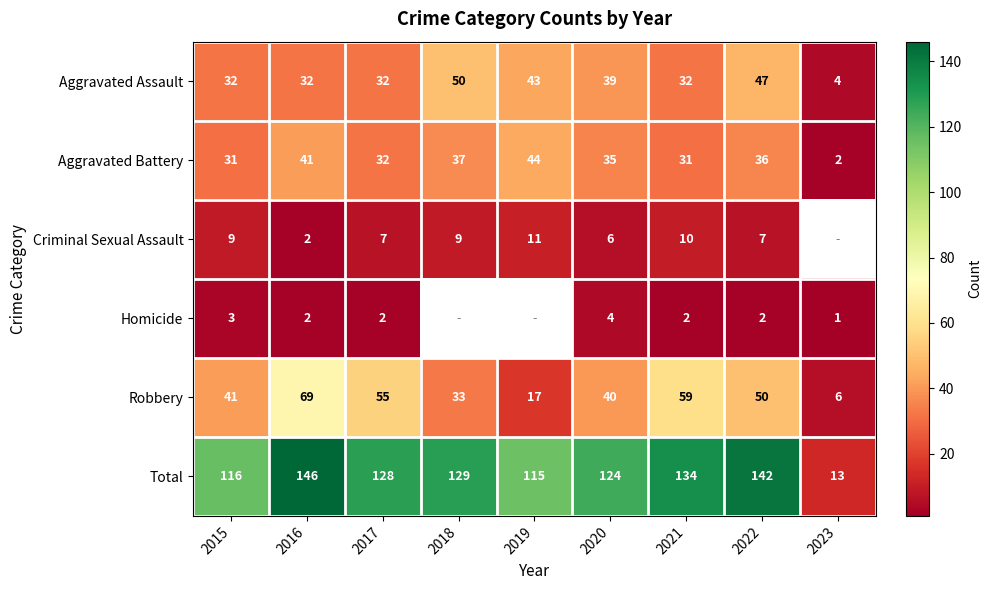

What is the sum of the Robbery values at 2022 and 2015?

91